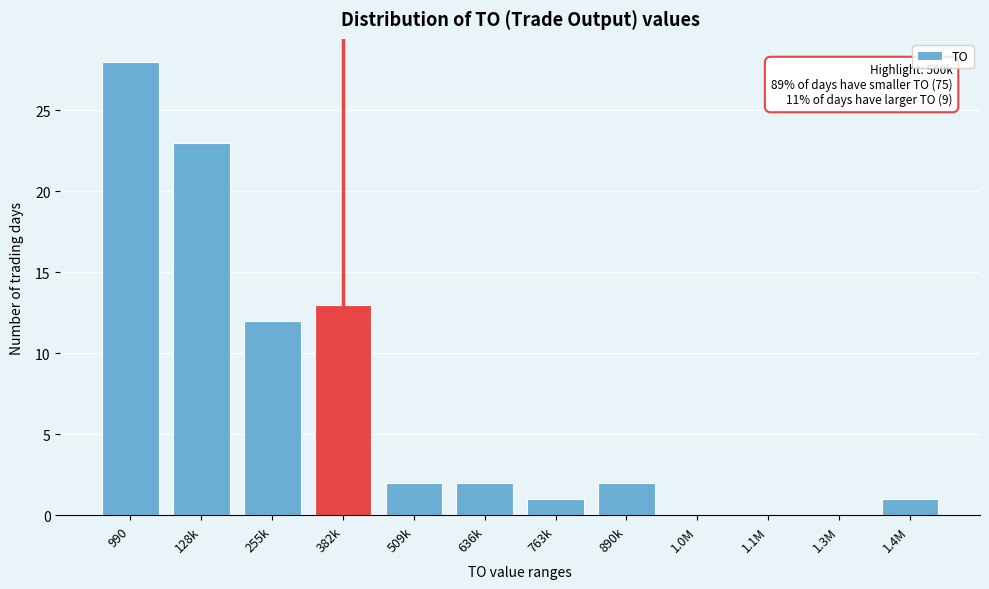

Reading left to right, list all the values displayed in this chart.

990=28	128k=23	255k=12	382k=13	509k=2	636k=2	763k=1	890k=2	1.0M=0	1.1M=0	1.3M=0	1.4M=1